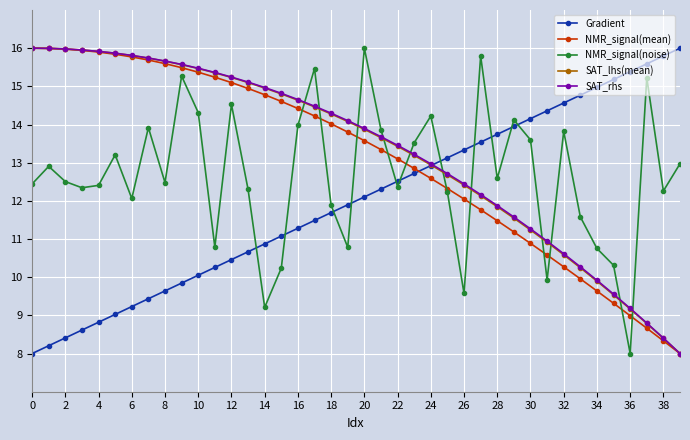

How many times do NMR_signal(noise) and SAT_lhs(mean) cross each other?

11